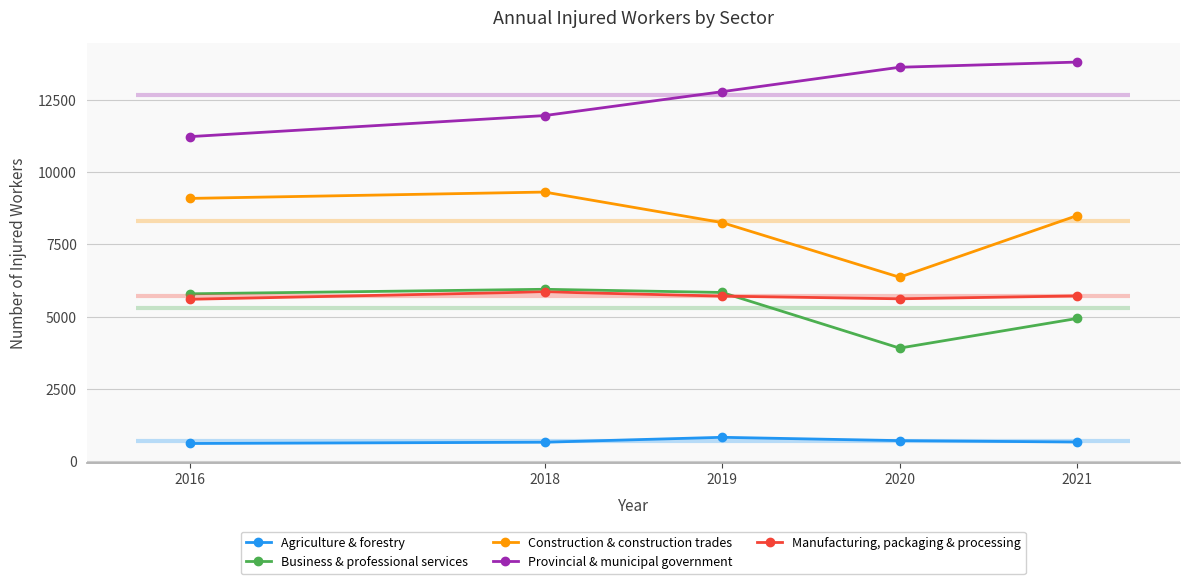

What is the difference between the Agriculture & forestry values at 2019 and 2021?

163